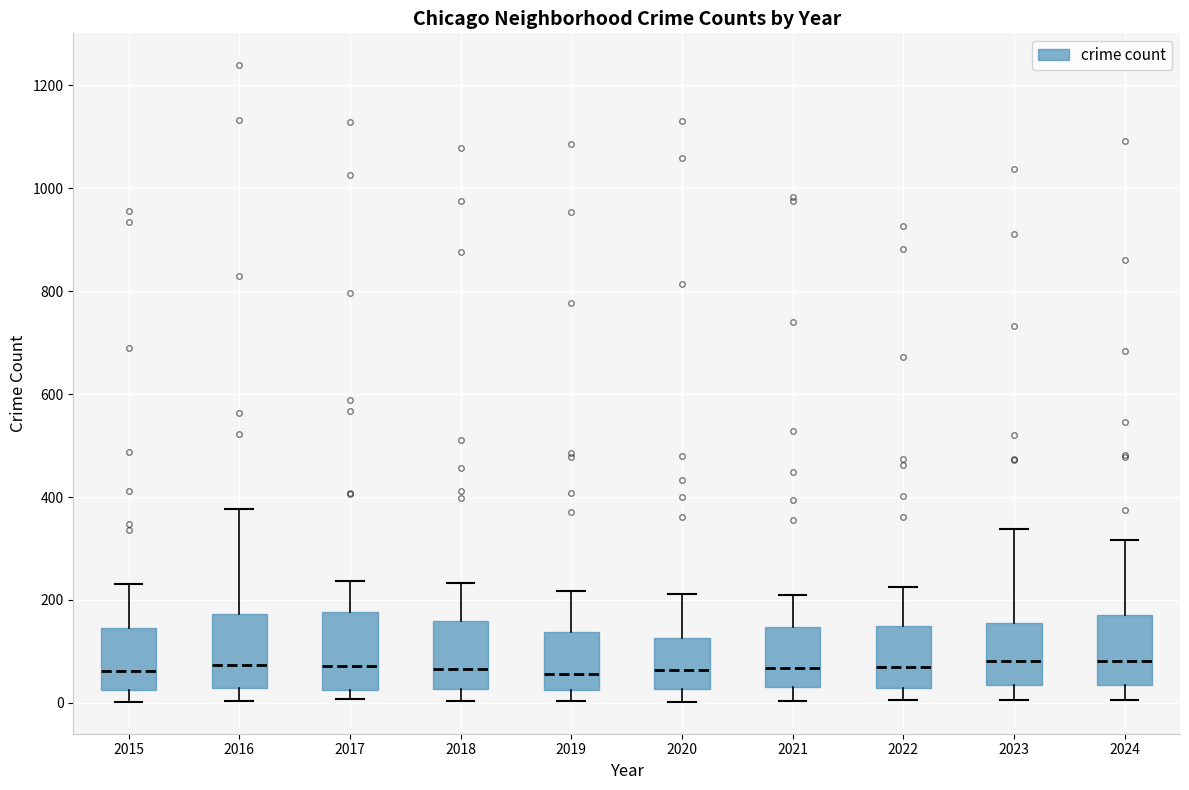

Reading left to right, read every box against the y-axis: the position of its median line, the range the box covers, and the ends of its whiskers. The values are not printed on the chart, so give them approximately, as read against the axis.

2015: median 60, box 20 to 140, whiskers 0 to 240
2016: median 80, box 20 to 180, whiskers 0 to 380
2017: median 80, box 20 to 180, whiskers 0 to 240
2018: median 60, box 20 to 160, whiskers 0 to 240
2019: median 60, box 20 to 140, whiskers 0 to 220
2020: median 60, box 20 to 120, whiskers 0 to 220
2021: median 60, box 40 to 140, whiskers 0 to 220
2022: median 80, box 20 to 140, whiskers 0 to 220
2023: median 80, box 40 to 160, whiskers 0 to 340
2024: median 80, box 40 to 180, whiskers 0 to 320